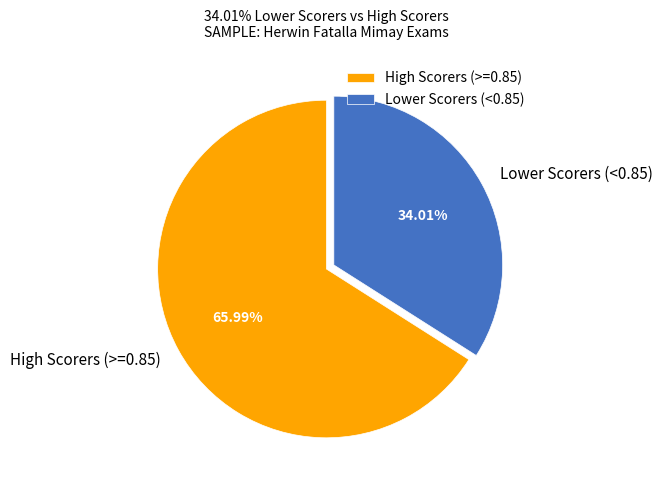

Which slice represents more than half of the pie?

High Scorers (>=0.85)